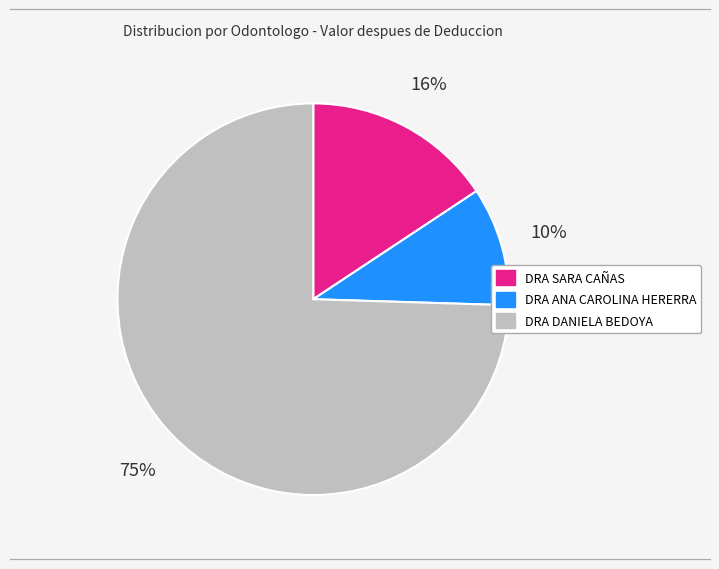

How many slices are in this pie chart?

3